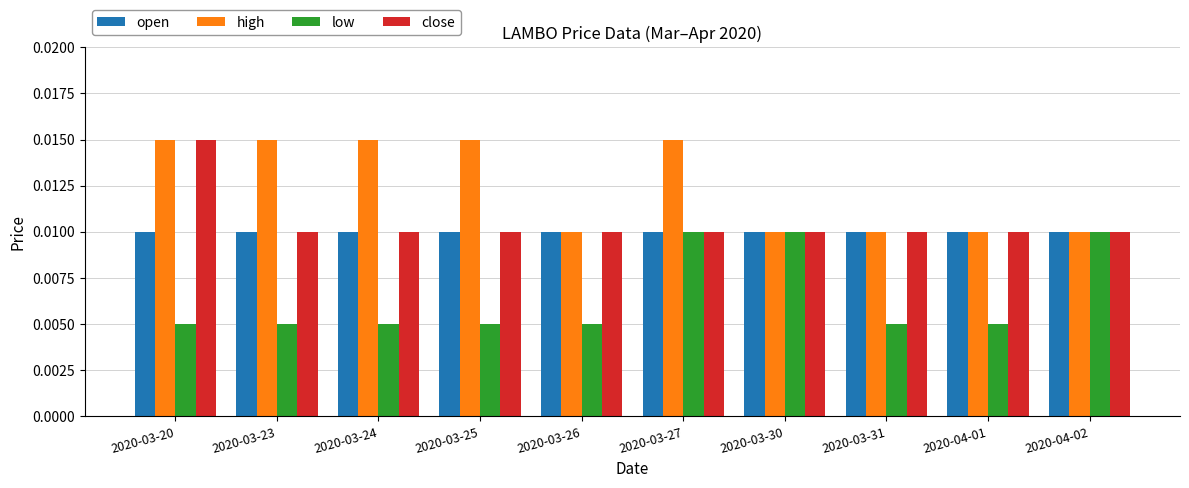

Which series changed the most between 2020-03-20 and 2020-03-24?

close